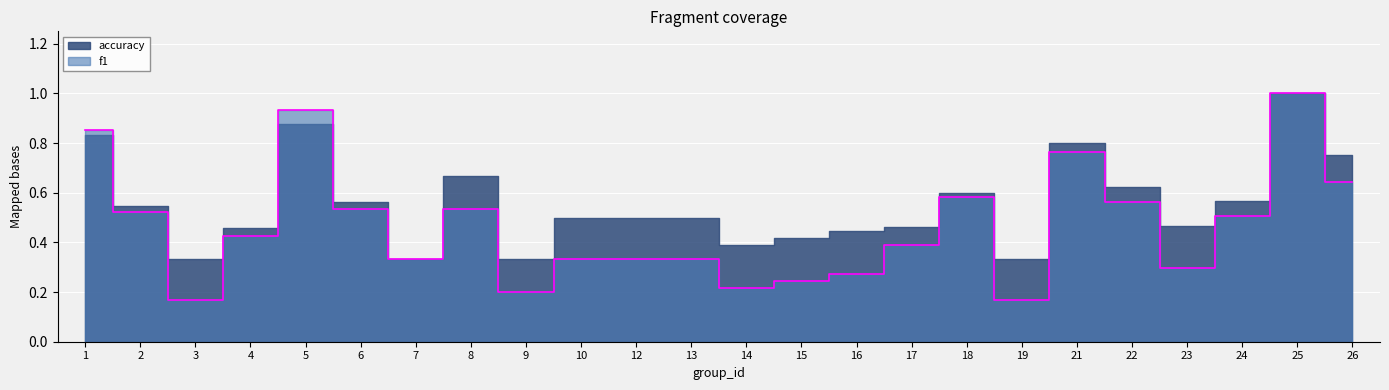

What is the difference between the maximum and minimum values?

0.8